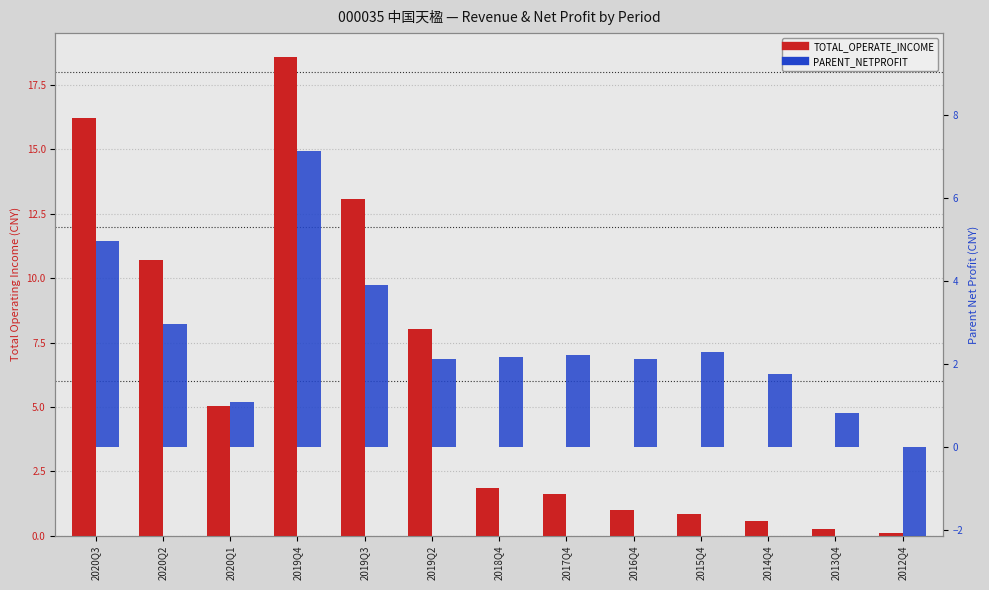

What is the label of the 6th bar from the left?

2019Q2